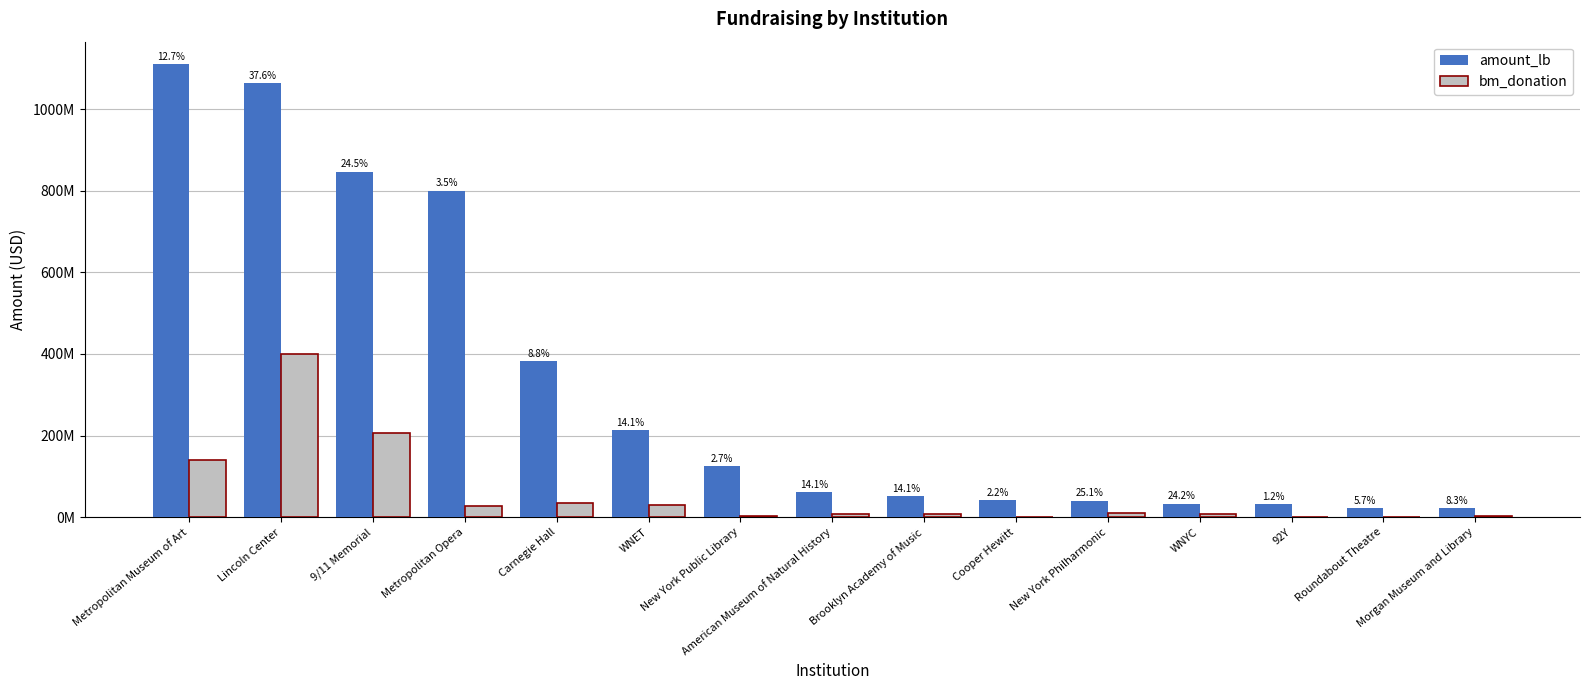

Are the bars horizontal?

No